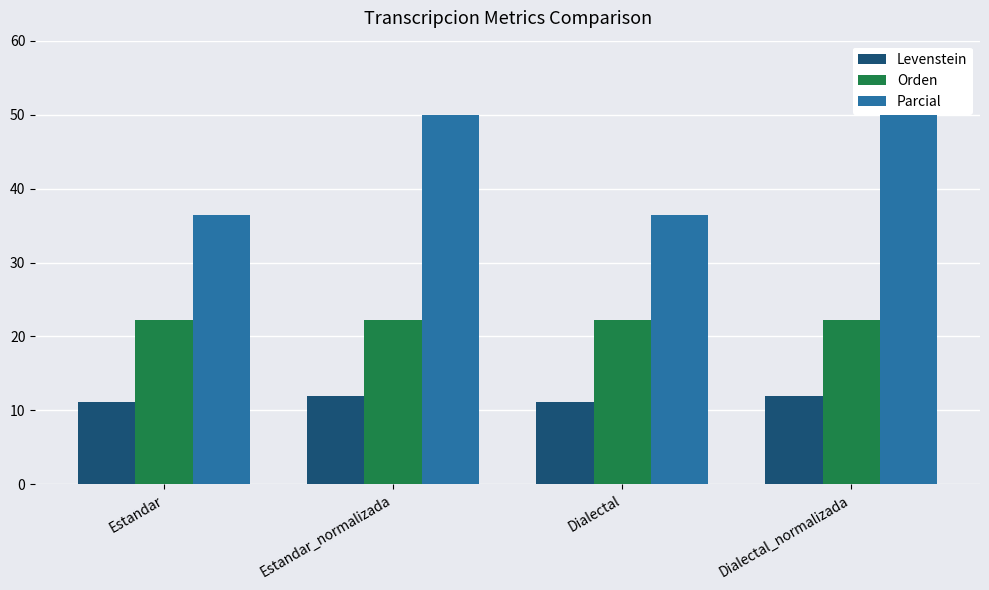

What is the label of the 3rd bar from the right?

Estandar_normalizada